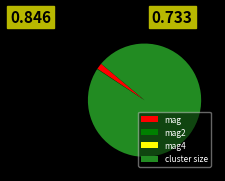

The mag slice represents 2% of the pie. True or false?

True